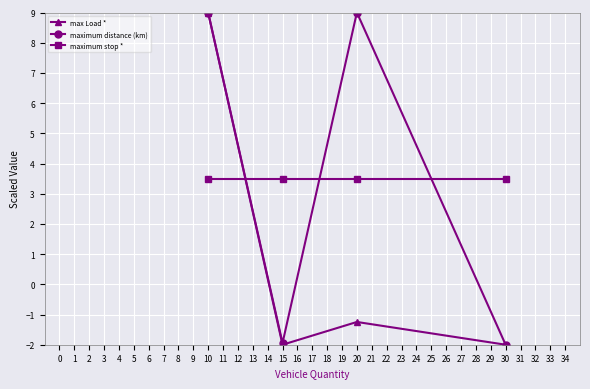

Is it true that max Load * equals -2.0 at 15?

True